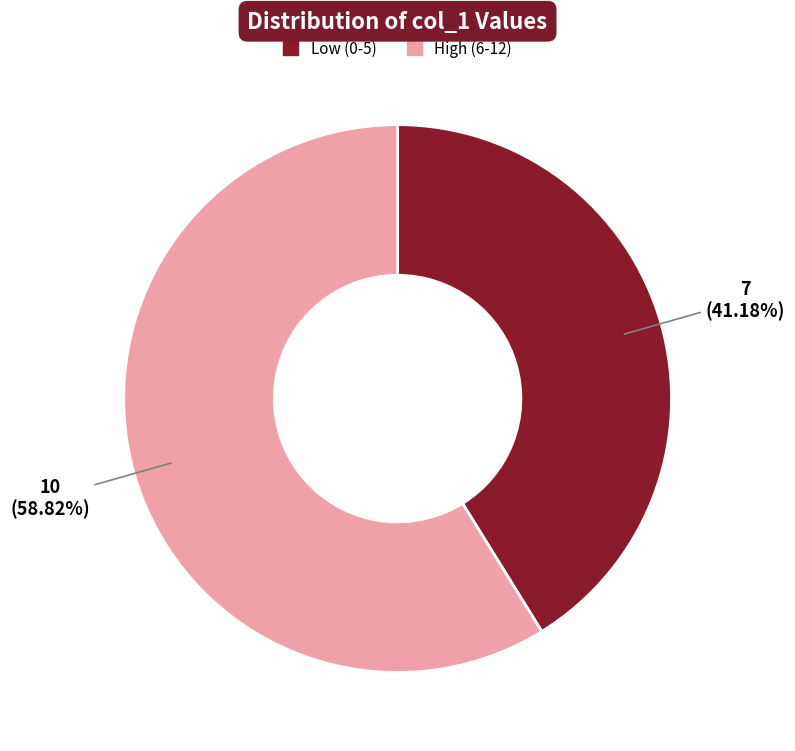

Does any single category account for the majority?

Yes